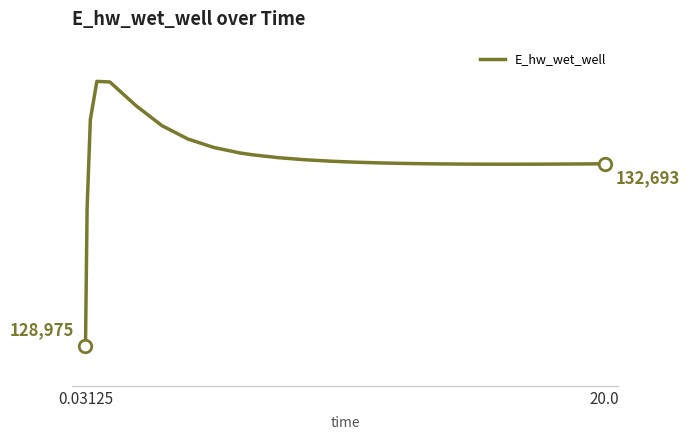

Is this an area chart (filled region under the line)?

No